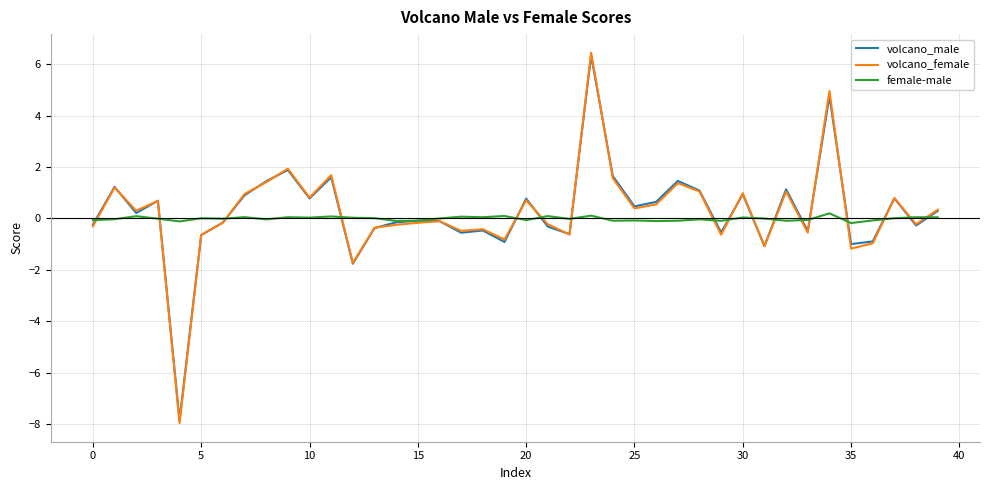

What is the minimum value shown in the chart?

-8.0